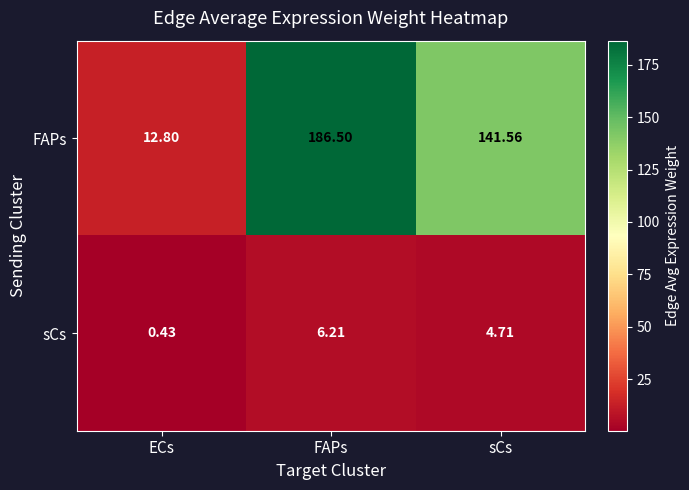

Rank the series by their maximum value, from lowest to highest.

sCs, FAPs